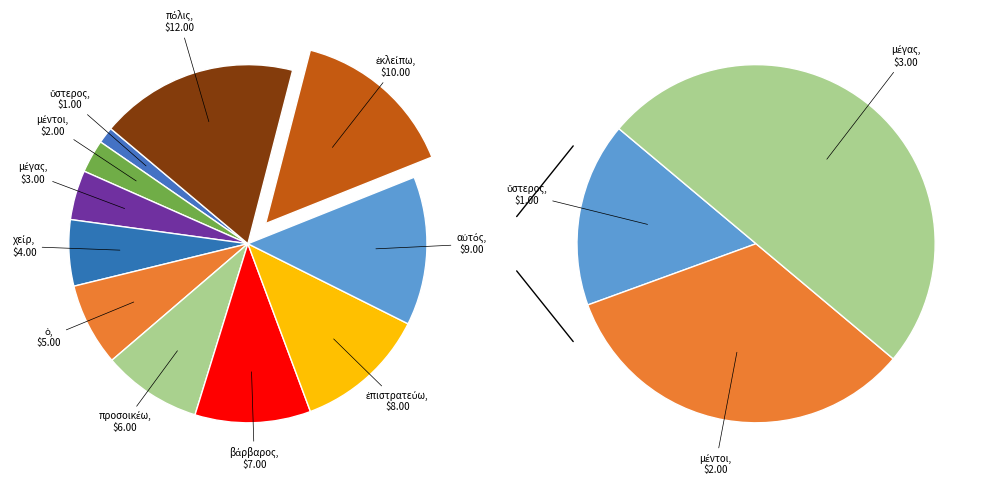

What percentage do ὁ and μέγας together represent?

11.9%